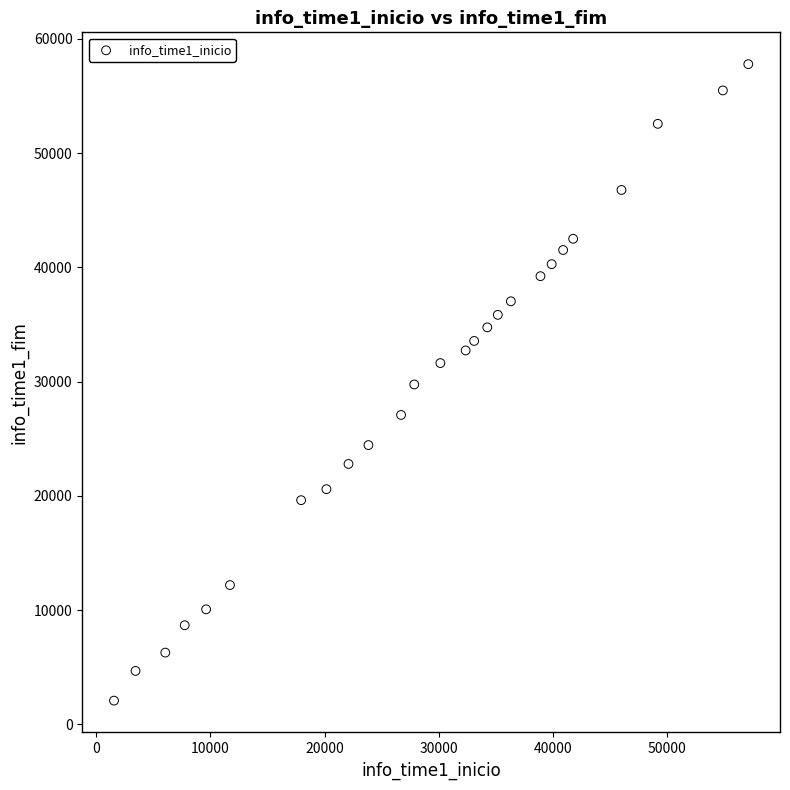

What is the range of Y values (max minus min)?

55715